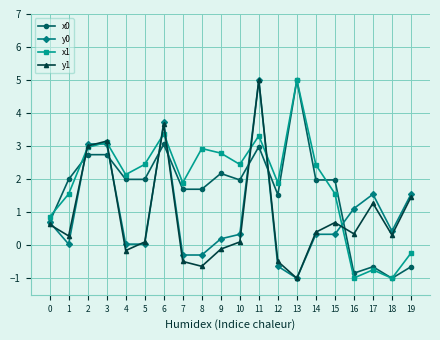

How many intersections are there between x1 and y0?

7